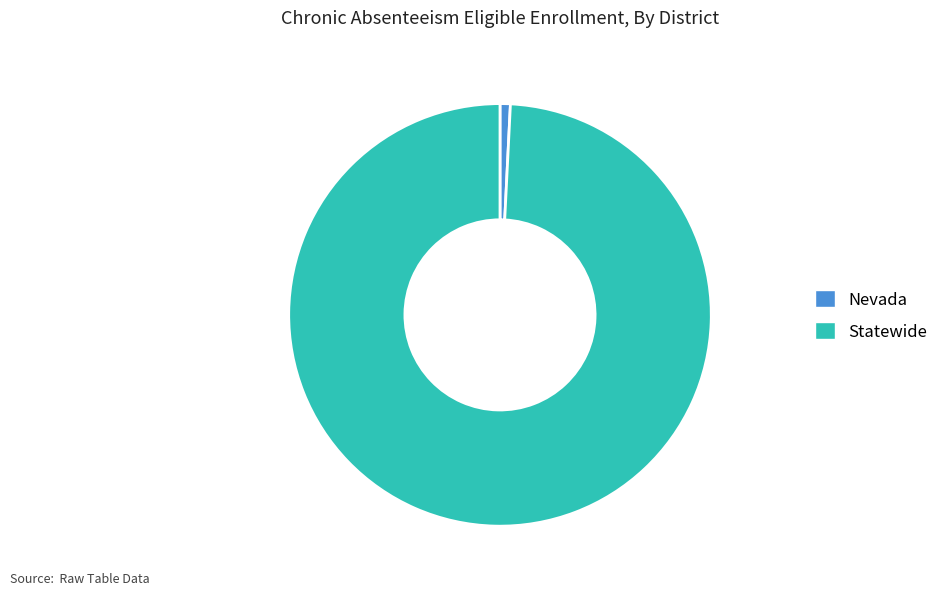

Which category has the biggest portion of the pie?

Statewide